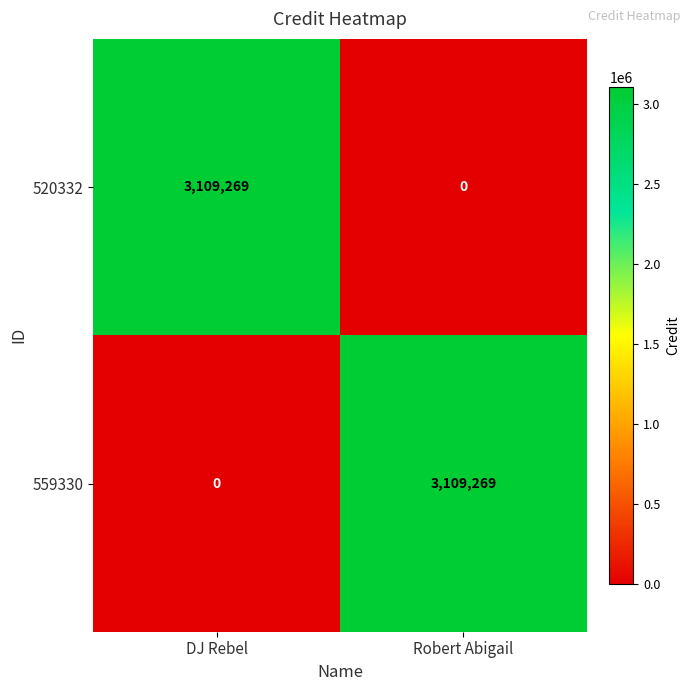

Count the number of categories in the chart.

2